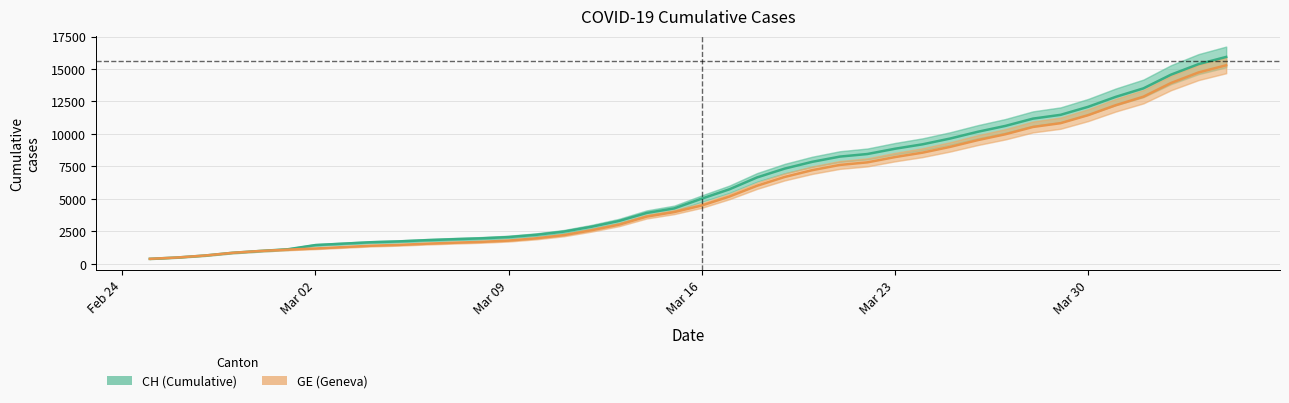

What are all the series names shown in the legend?

CH, GE